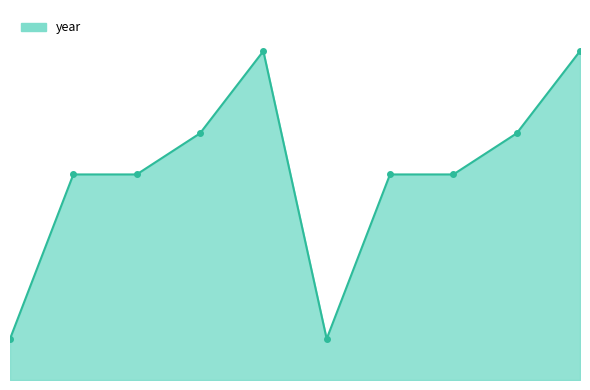

What is the difference between the maximum and minimum values?

14